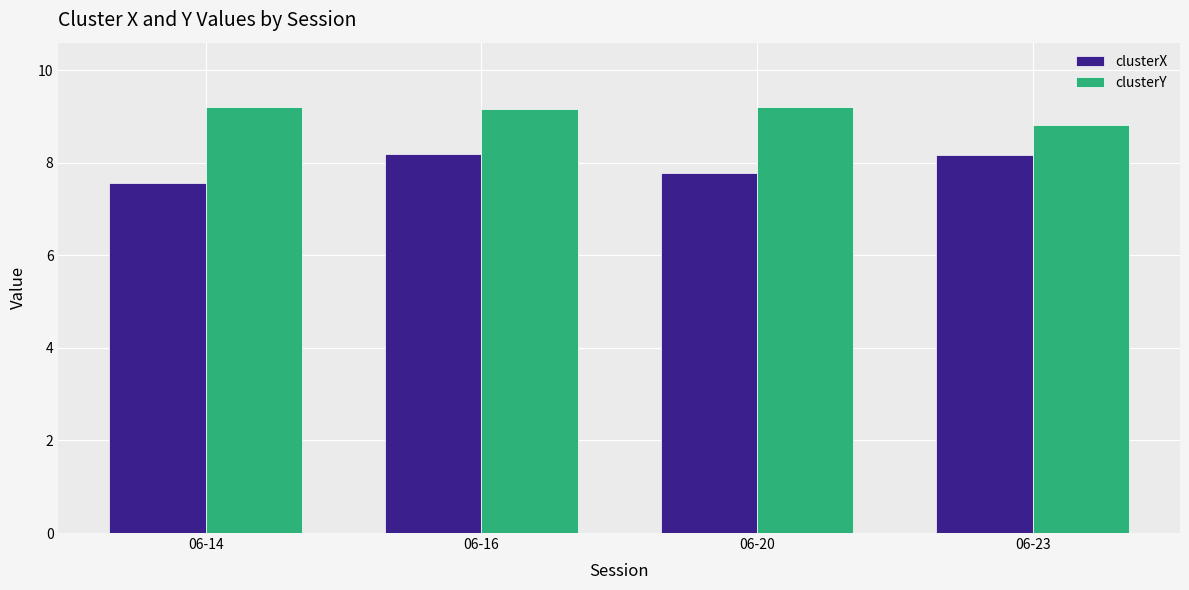

List the series in order of their overall mean, highest first.

clusterY, clusterX